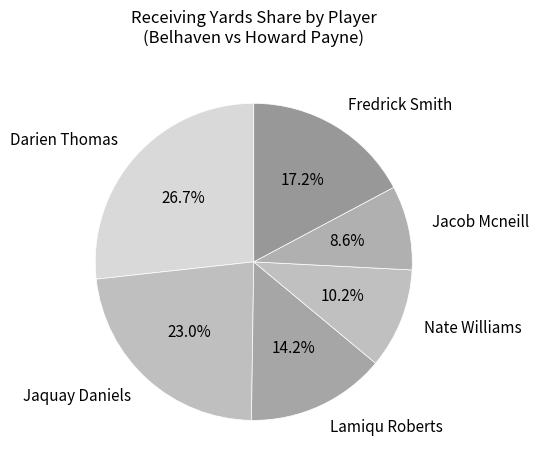

What percentage is the Jaquay Daniels slice, to the nearest percent?

23%